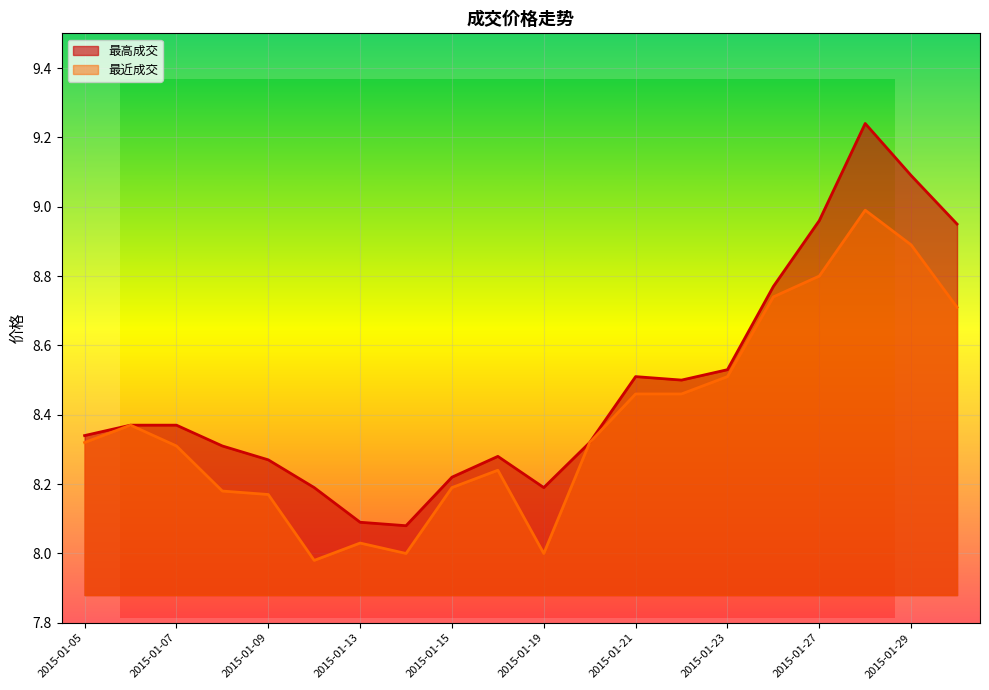

What is the difference between the maximum and second lowest values in the 最高成交 series?

1.2